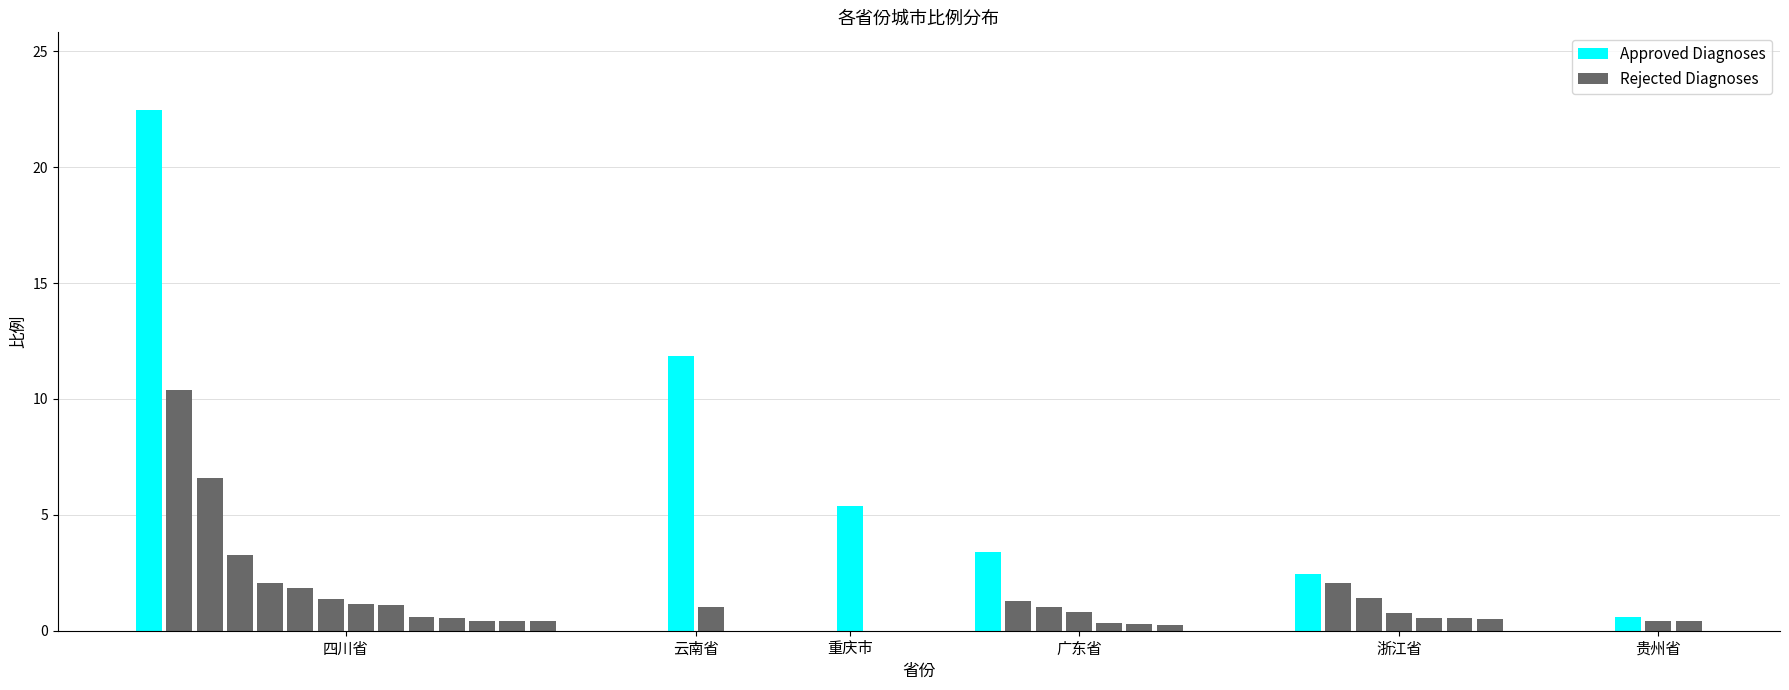

What position from the left is 浙江省?

5